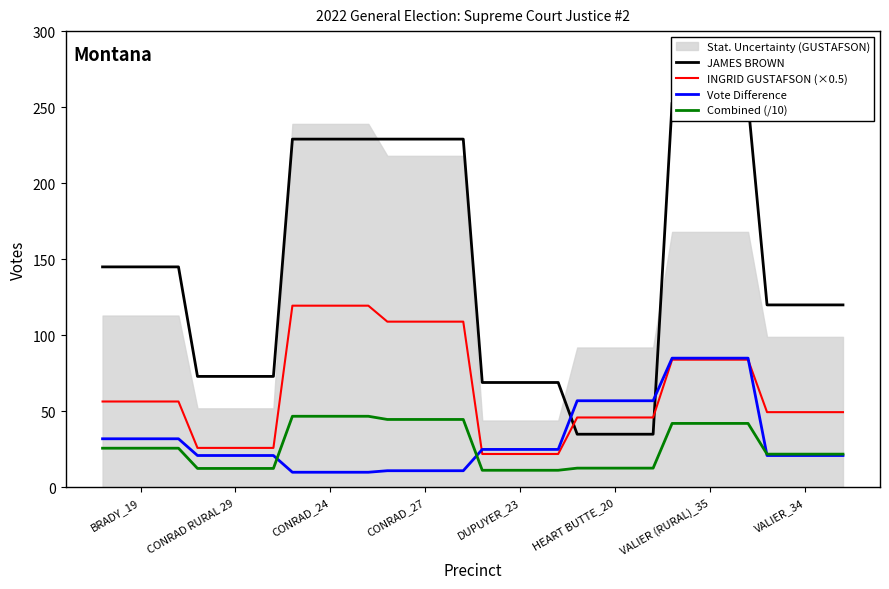

How many times do JAMES BROWN and Vote Difference cross each other?

2